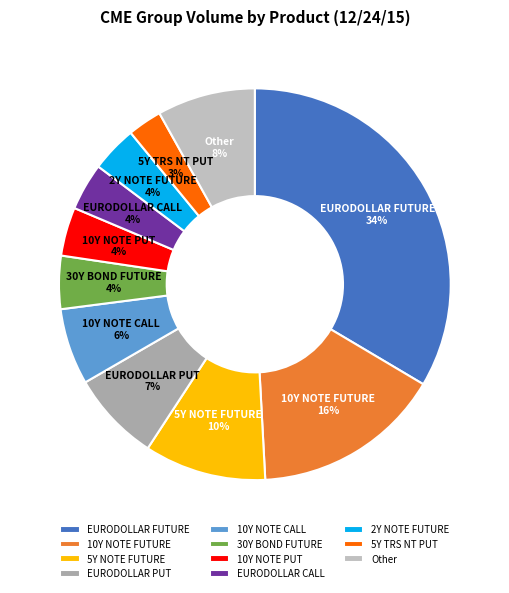

Is there a majority slice in this chart?

No